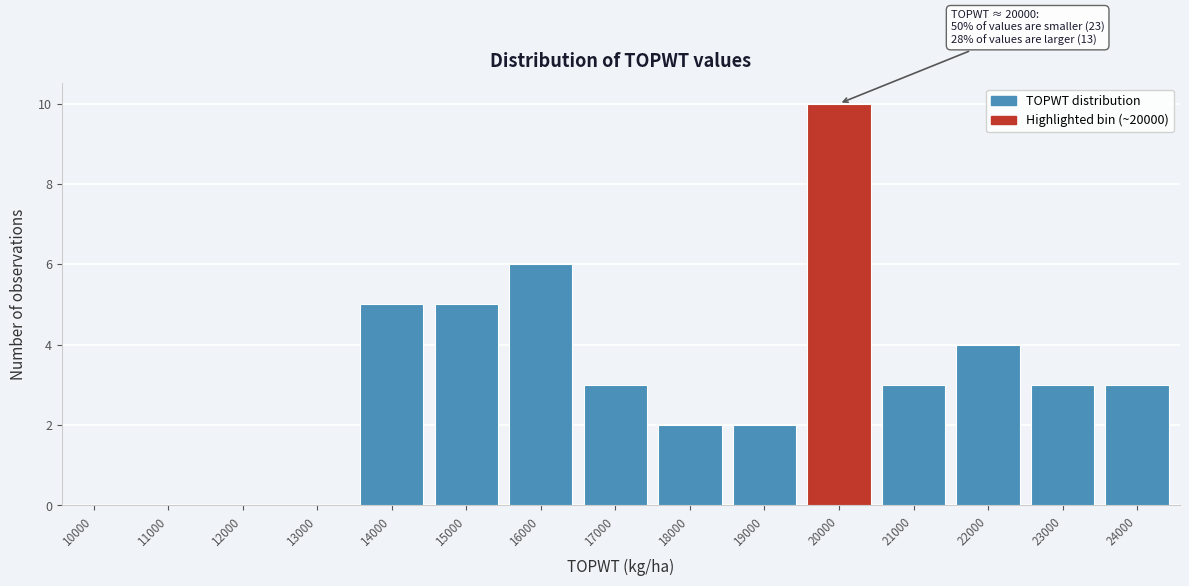

Reading right to left, extract all data points from this chart.

24000=3	23000=3	22000=4	21000=3	20000=10	19000=2	18000=2	17000=3	16000=6	15000=5	14000=5	13000=0	12000=0	11000=0	10000=0